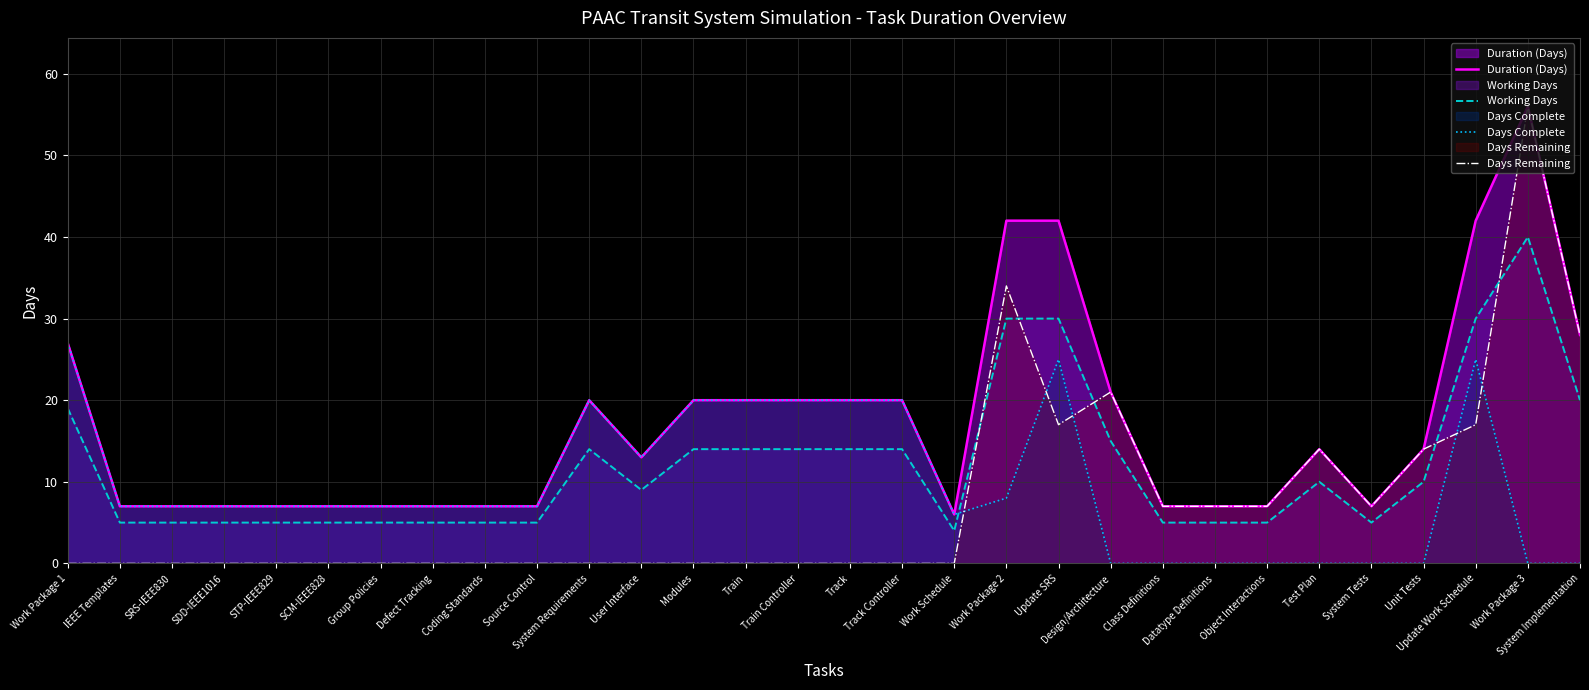

What is the total value across all series at Modules?

54